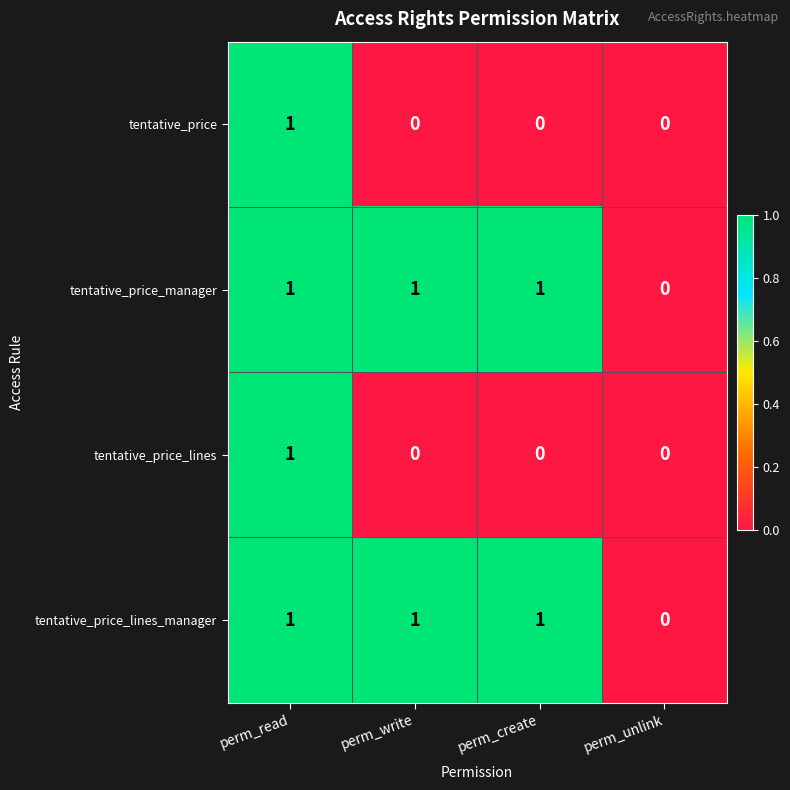

At which label does tentative_price_lines reach its peak?

perm_read